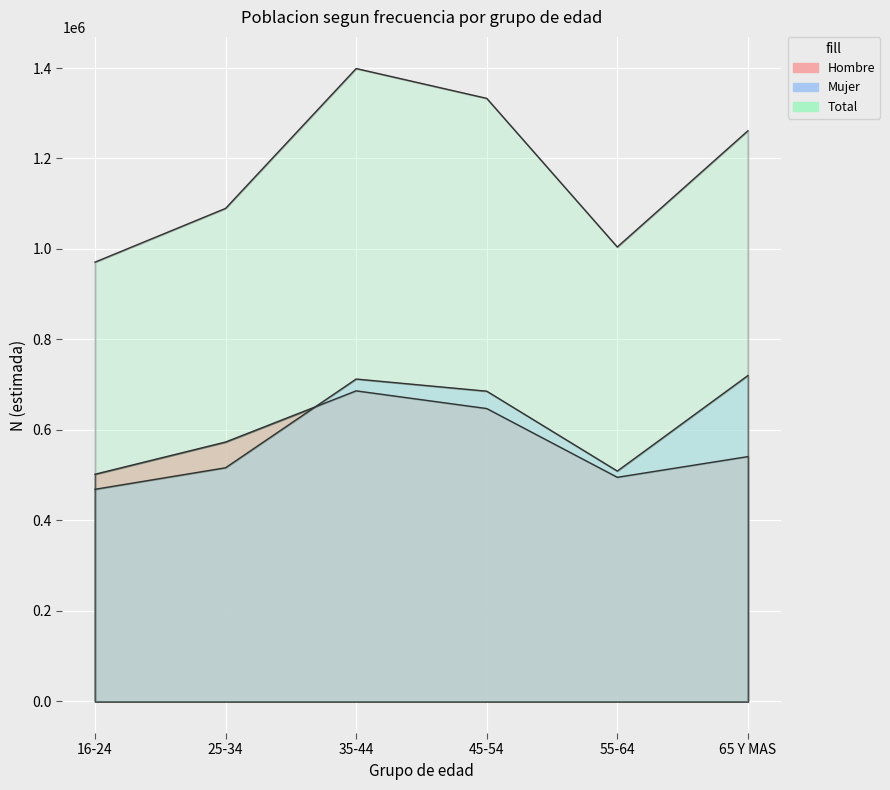

Reading right to left, what are all the values shown in this chart?

Hombre: 541034	495312	647258	686369	573295	502066
Mujer: 720198	509053	685620	712464	516372	468797
Total: 1261232	1004365	1332879	1398833	1089667	970863